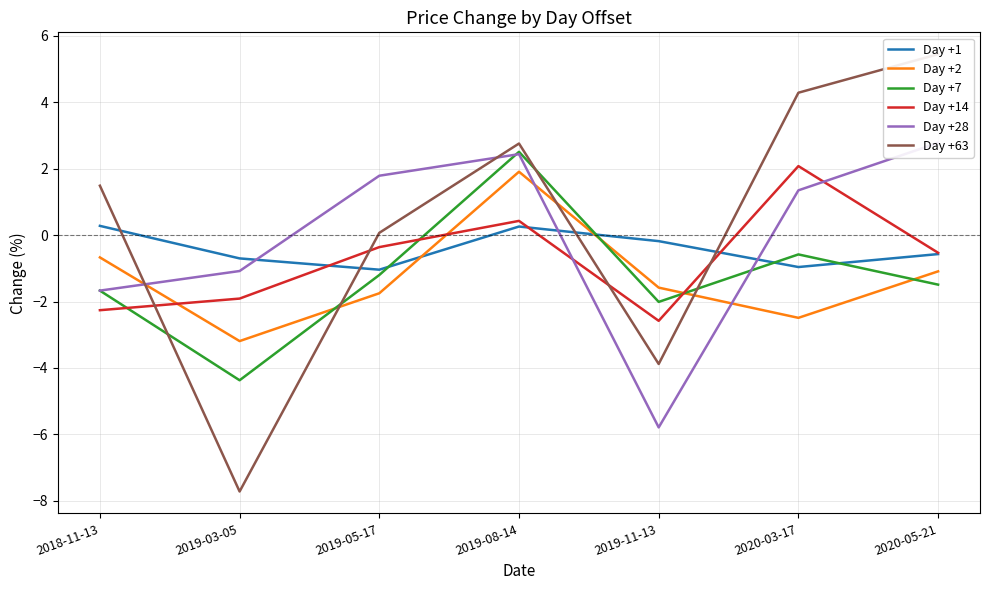

Is this an area chart (filled region under the line)?

No